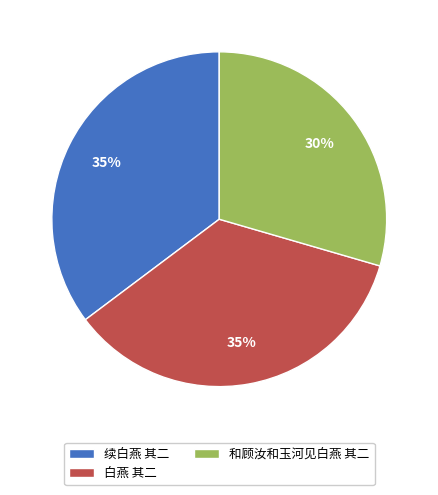

To the nearest percent, what is the average slice percentage?

33%